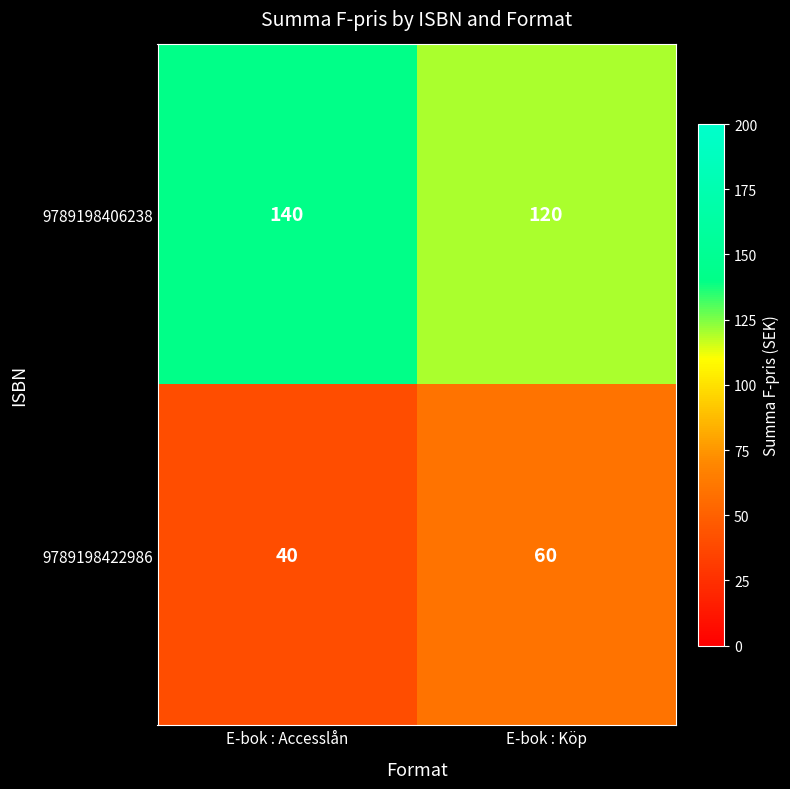

Reading left to right, what are all the values shown in this chart?

9789198406238: 140	120
9789198422986: 40	60